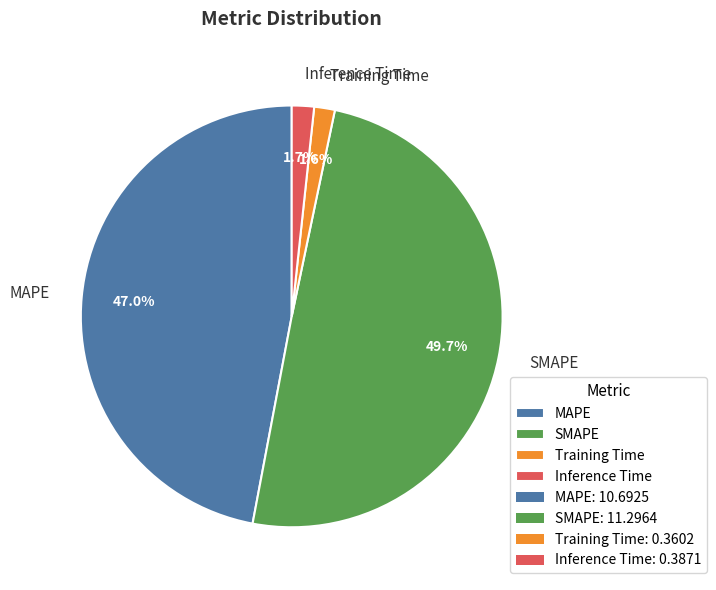

What percentage is the MAPE slice, to the nearest percent?

47%